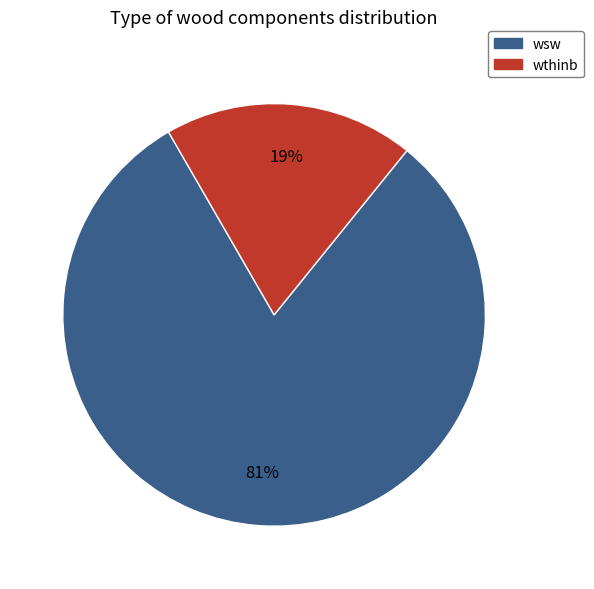

Is there a majority slice in this chart?

Yes